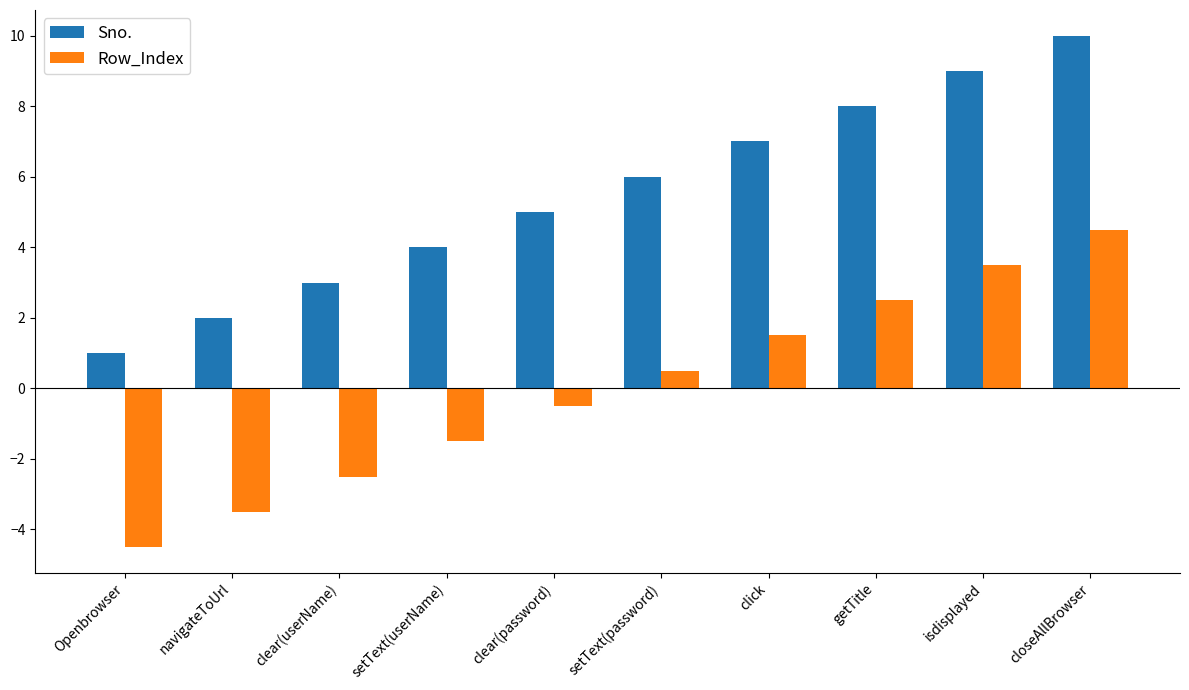

The Sno. series shows 10.0 at closeAllBrowser. True or false?

True